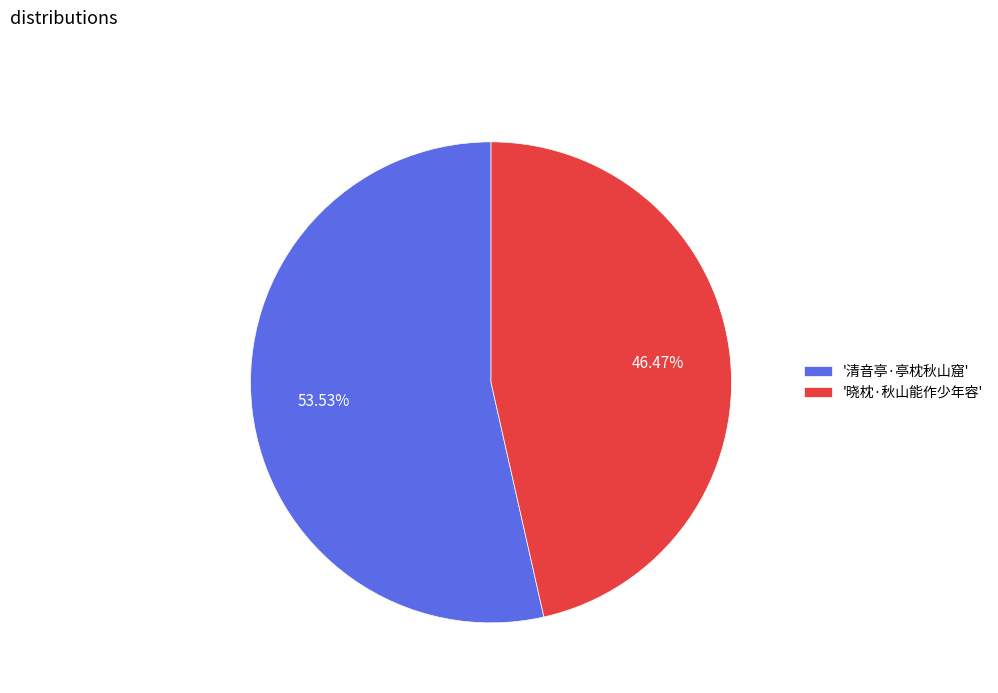

Is the sum of '晓枕·秋山能作少年容' and '清音亭·亭枕秋山窟' greater than half?

Yes